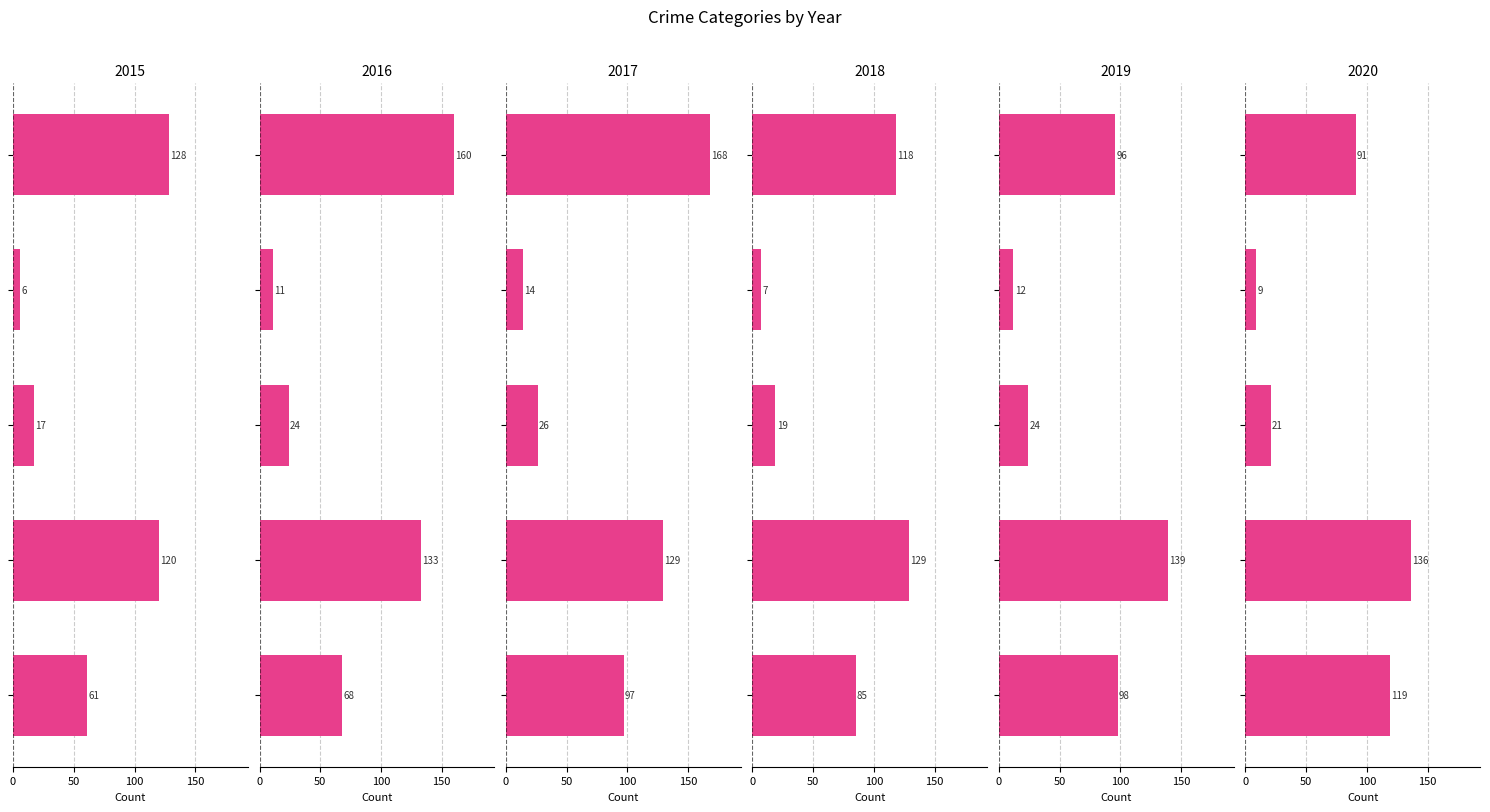

What is the label of the 4th bar from the right?

Aggravated Battery